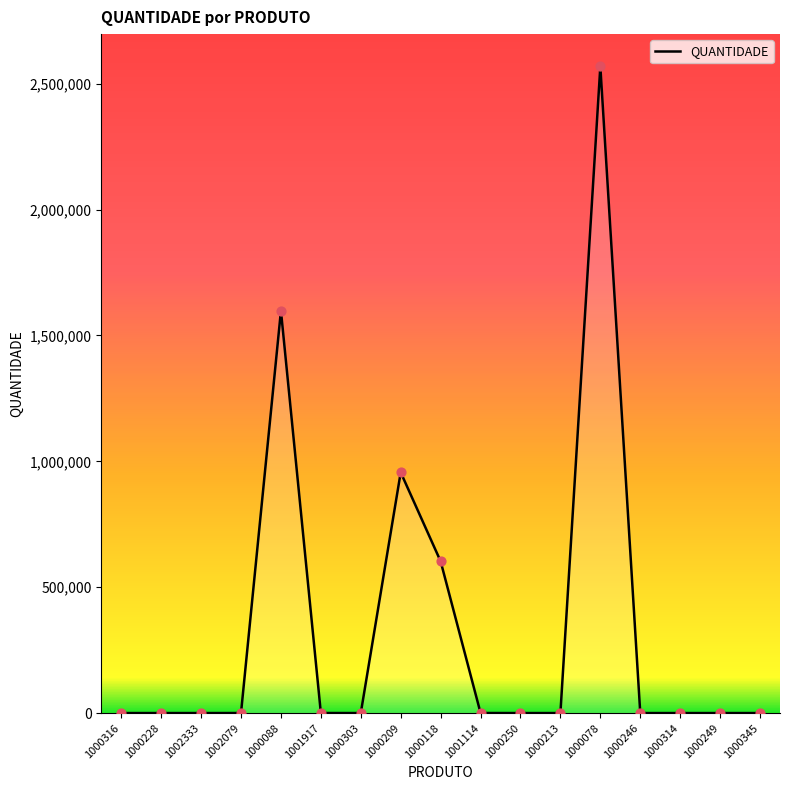

What is the ratio of the value at 1000118 to the value at 1000088?

0.4